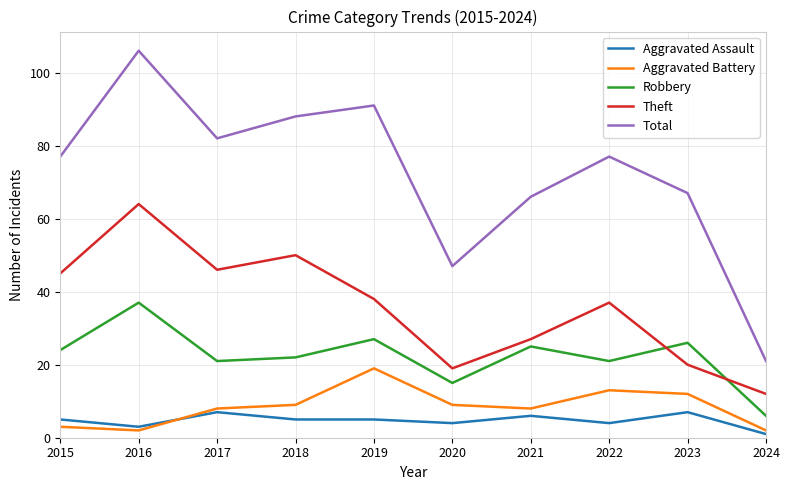

How many Aggravated Assault values are between 4 and 6?

6